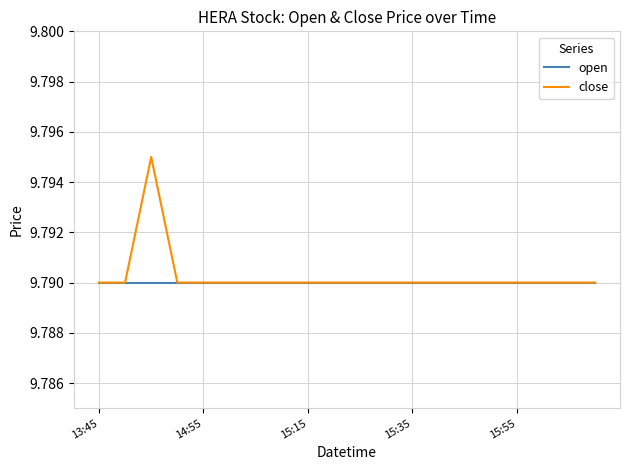

Which series has the largest range (max minus min)?

close